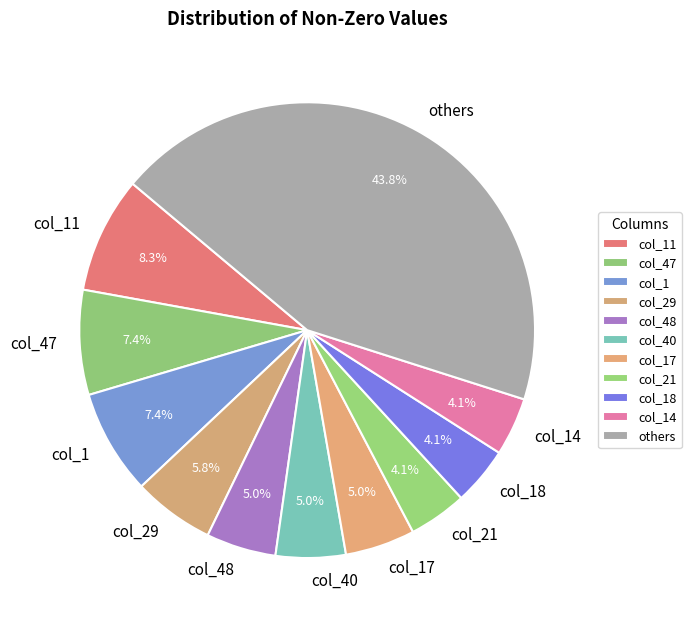

Which category has the biggest portion of the pie?

others